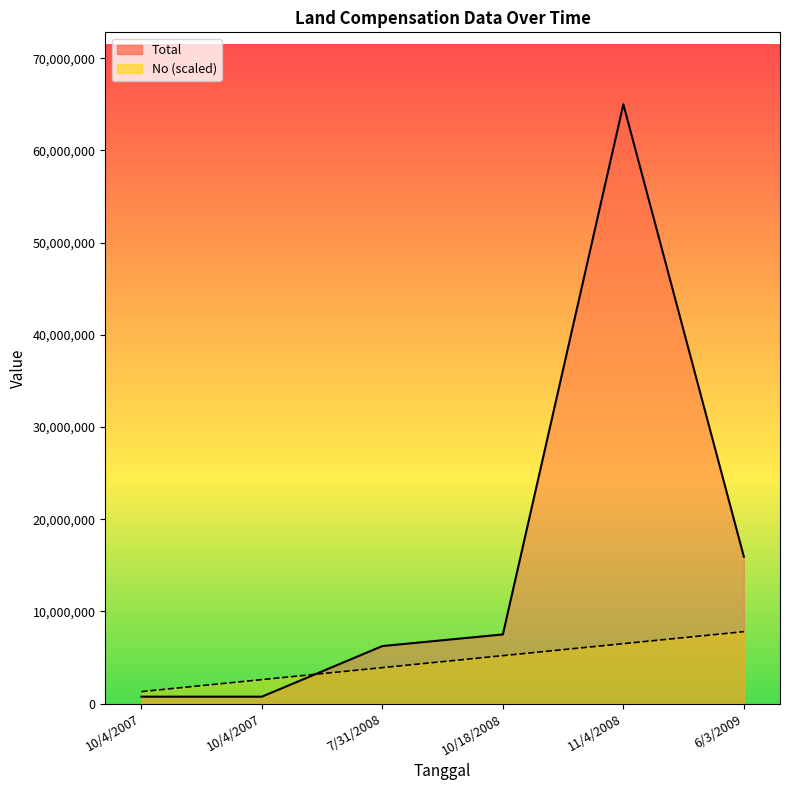

Count the number of categories in the chart.

6